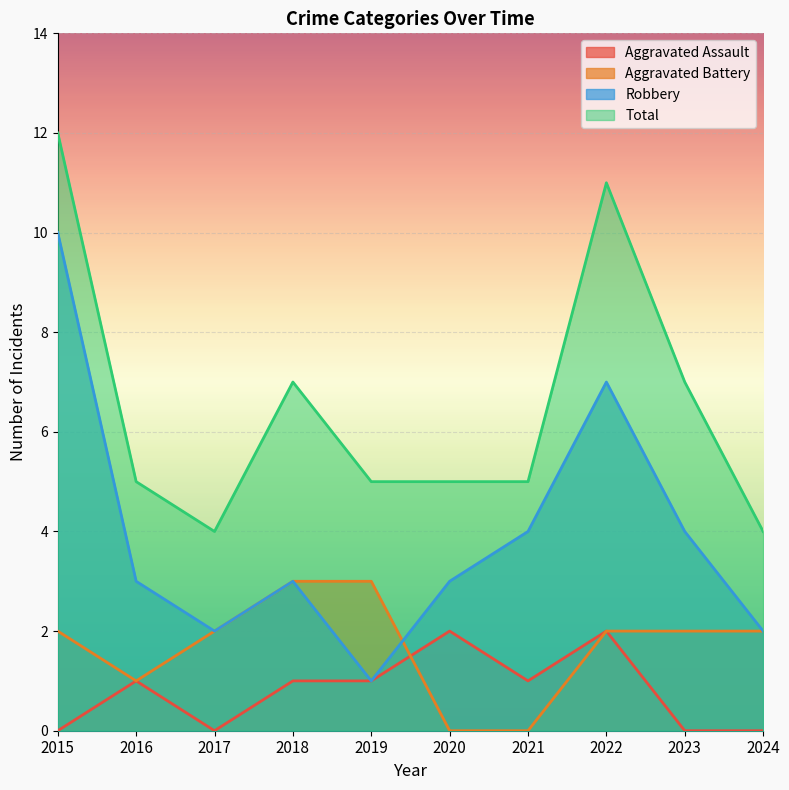

Where does the Robbery series first go above 3?

2015